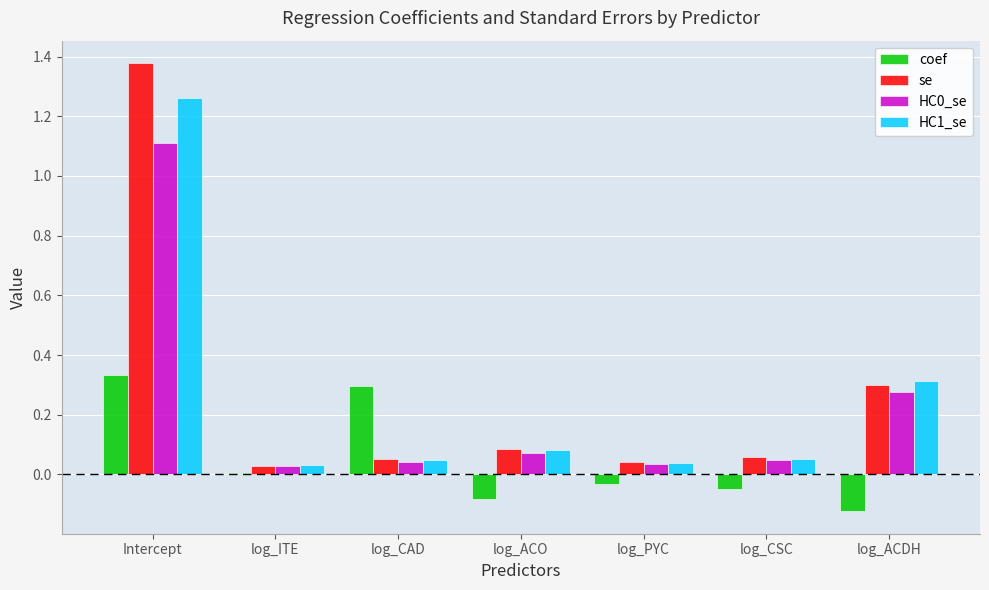

Which category has the highest value in the se series?

Intercept